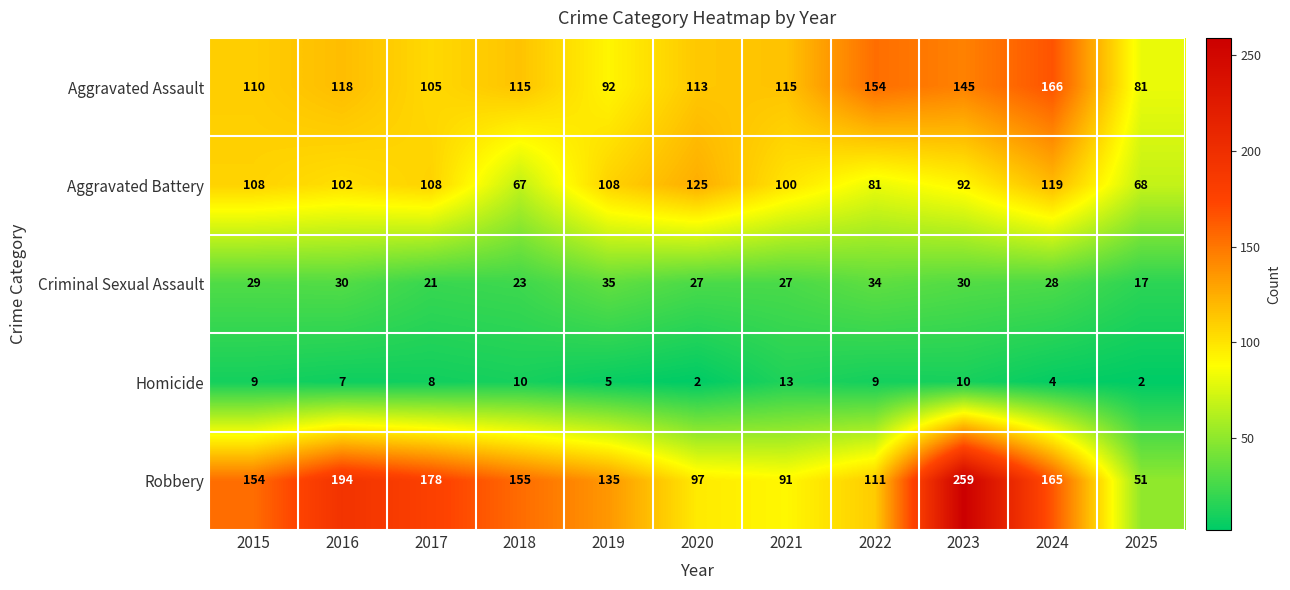

Is it true that Robbery equals 135 at 2019?

True